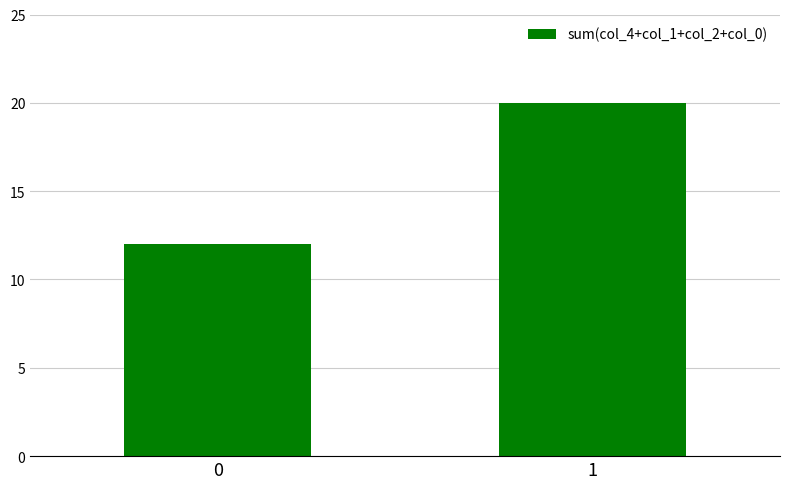

List the labels in order of value, smallest first.

0, 1